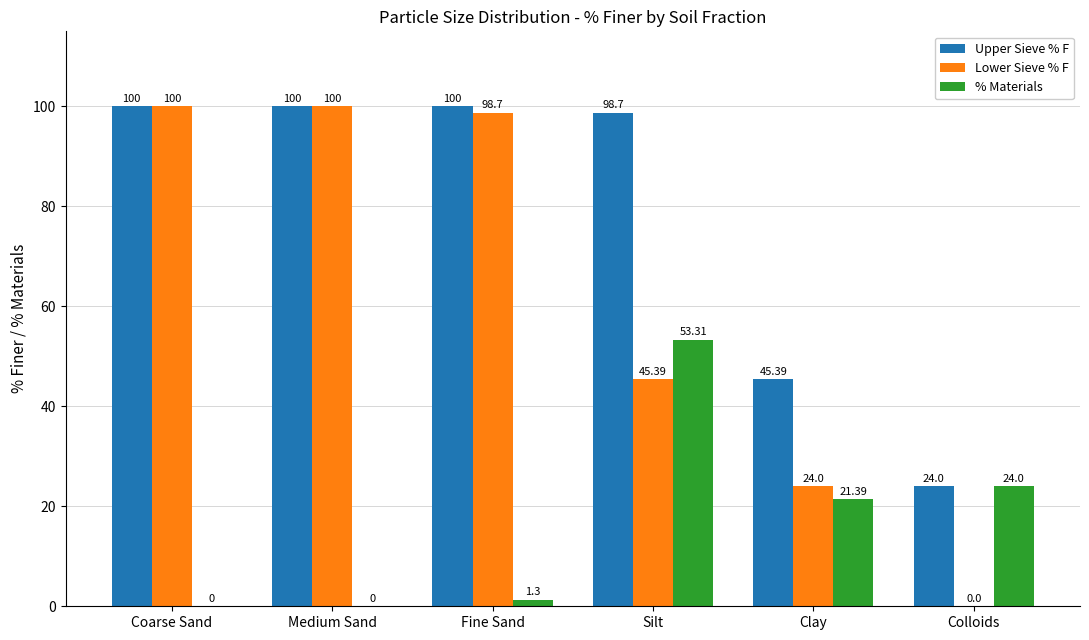

Count the number of categories in the chart.

6